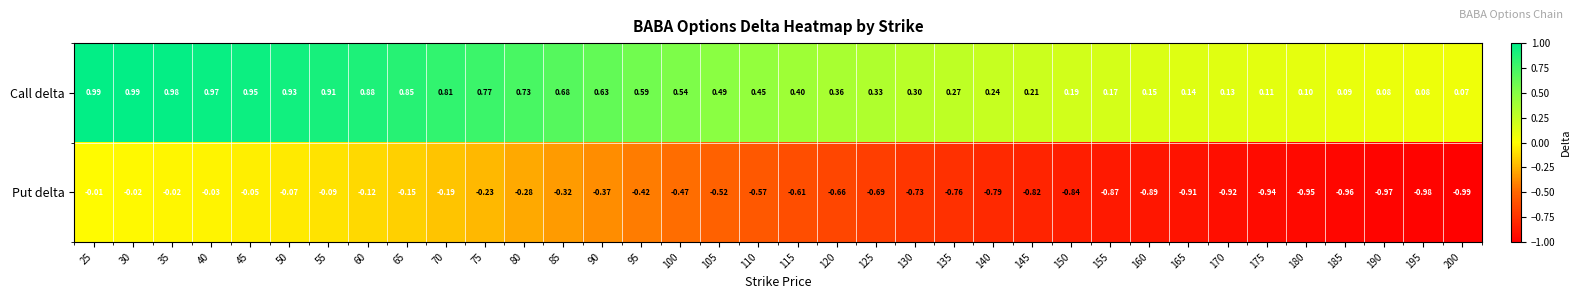

Which series has the largest total across all categories?

Call delta